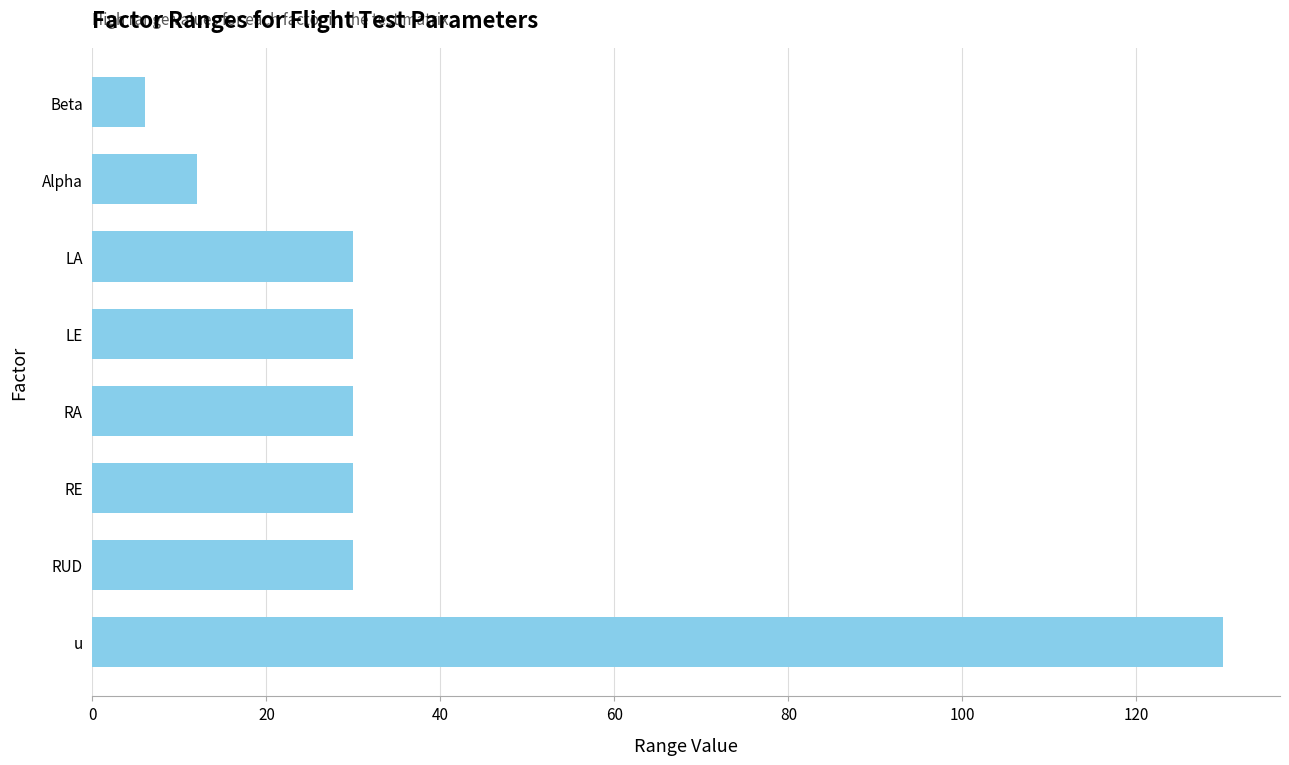

What value does the data have at RE, to the nearest 10?

30